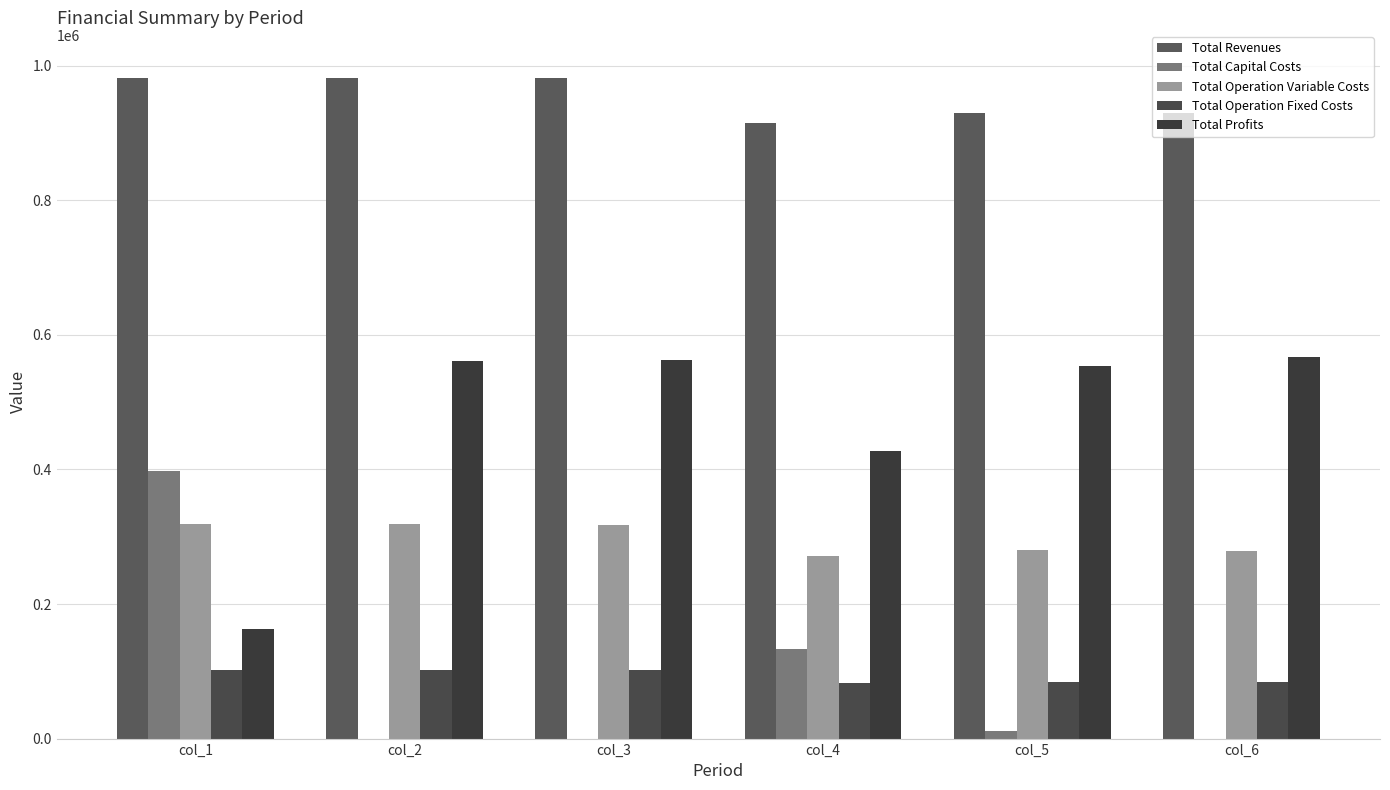

Reading left to right, list all the values displayed in this chart.

Total Revenues: 982163.5	982163.5	982163.5	914828.6	929429.3	929429.3
Total Capital Costs: 397408.0	0.0	0.0	133600.0	12000.0	0.0
Total Operation Variable Costs: 319513.6	318366.3	317217.5	270966.2	279754.0	278744.9
Total Operation Fixed Costs: 102270.8	102270.8	102270.8	82682.7	83943.8	83943.8
Total Profits: 162971.1	561526.4	562675.2	427579.7	553731.5	566740.7